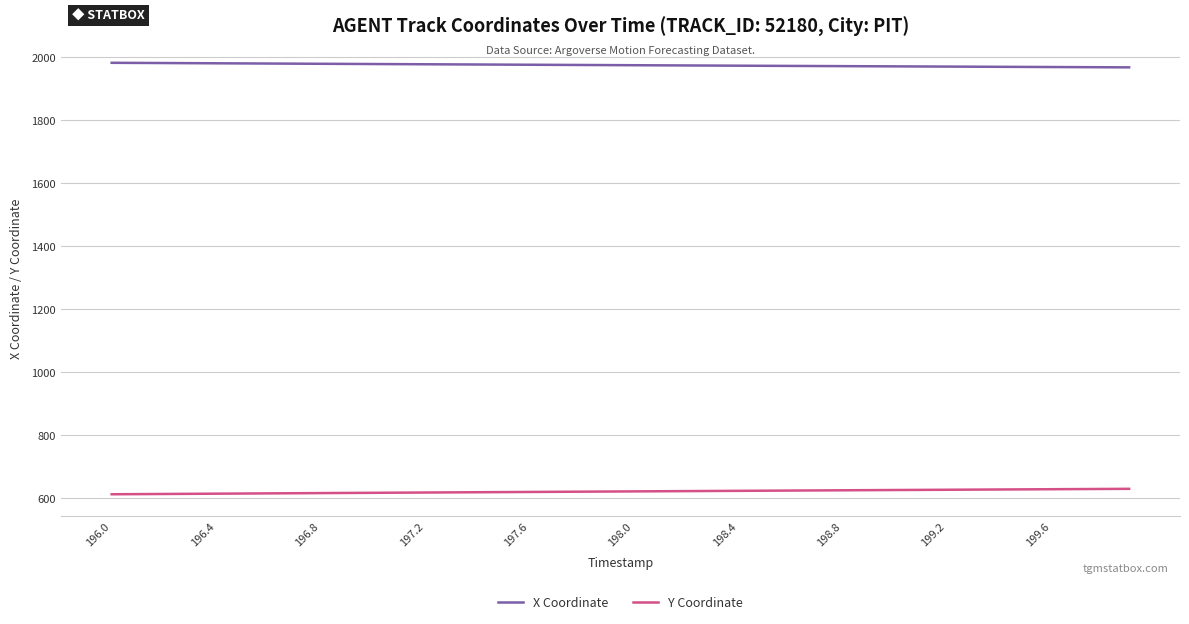

List the series in order of their overall mean, lowest first.

Y Coordinate, X Coordinate